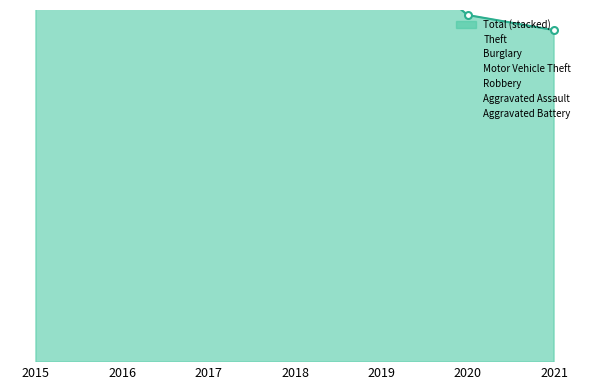

What is the minimum value for Motor Vehicle Theft?

25